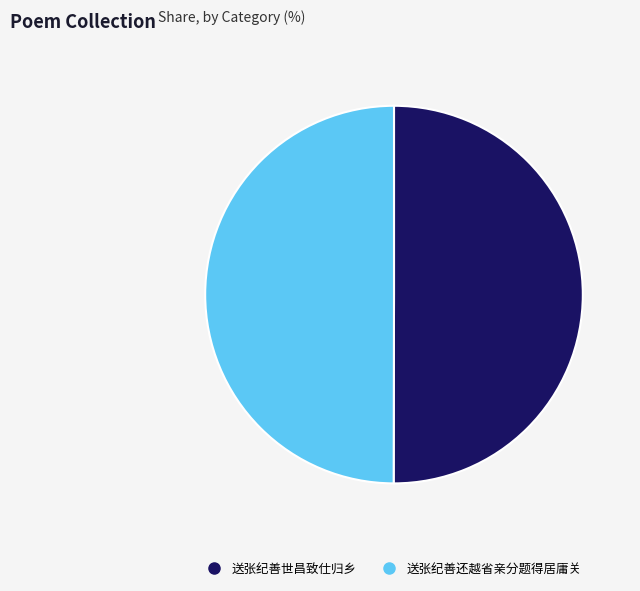

Count the number of slices in the pie.

2